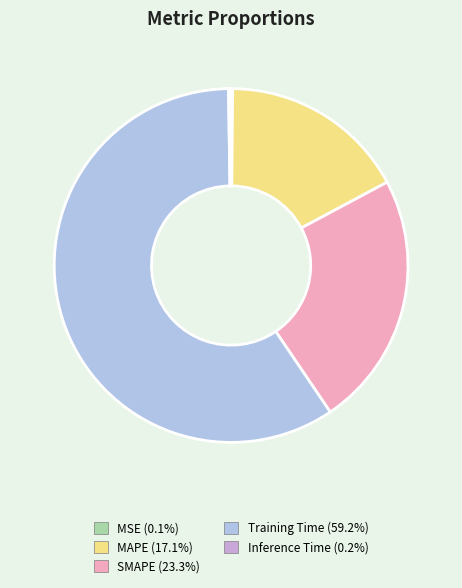

What is the largest slice in the pie chart?

Training Time